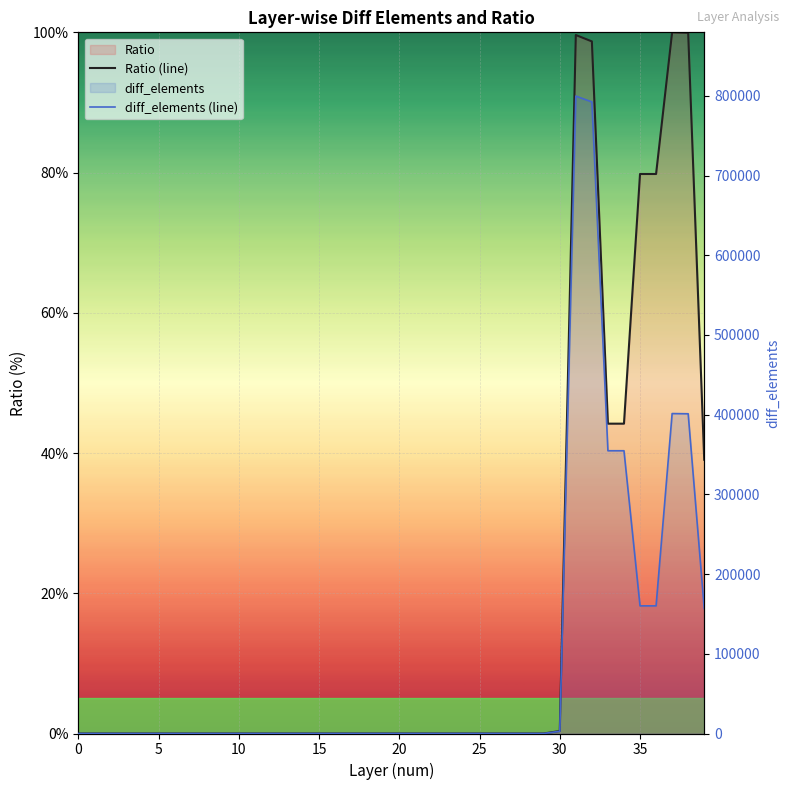

In Ratio (line), how many points are higher than both neighbors (excluding endpoints)?

2